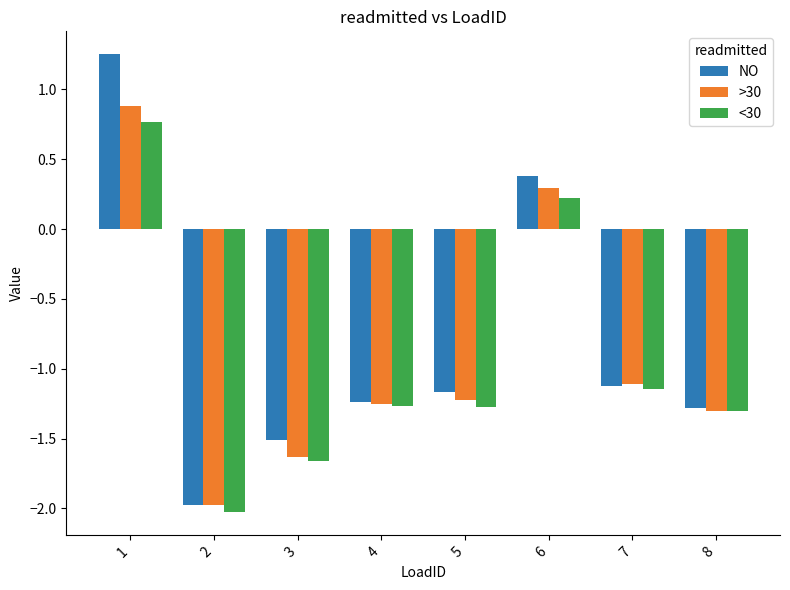

Read the >30 value at 2.

-2.0